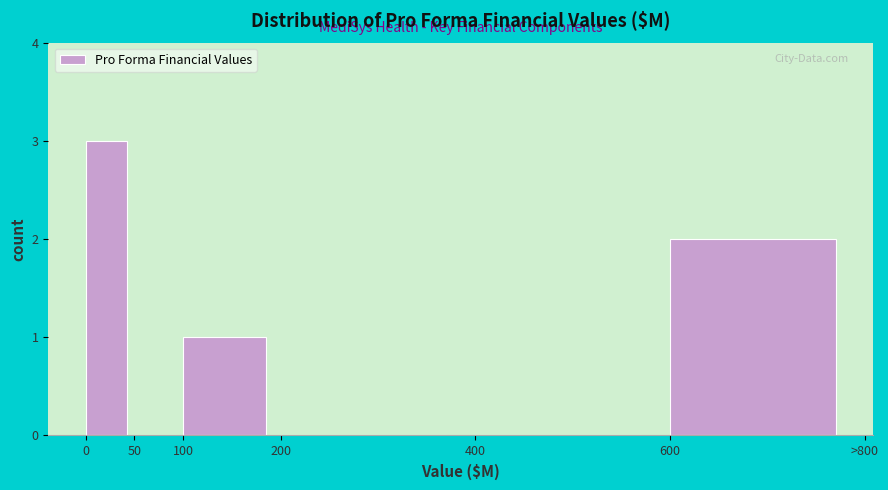

Reading right to left, list all the values displayed in this chart.

600=2	400=0	200=0	100=1	50=0	0=3